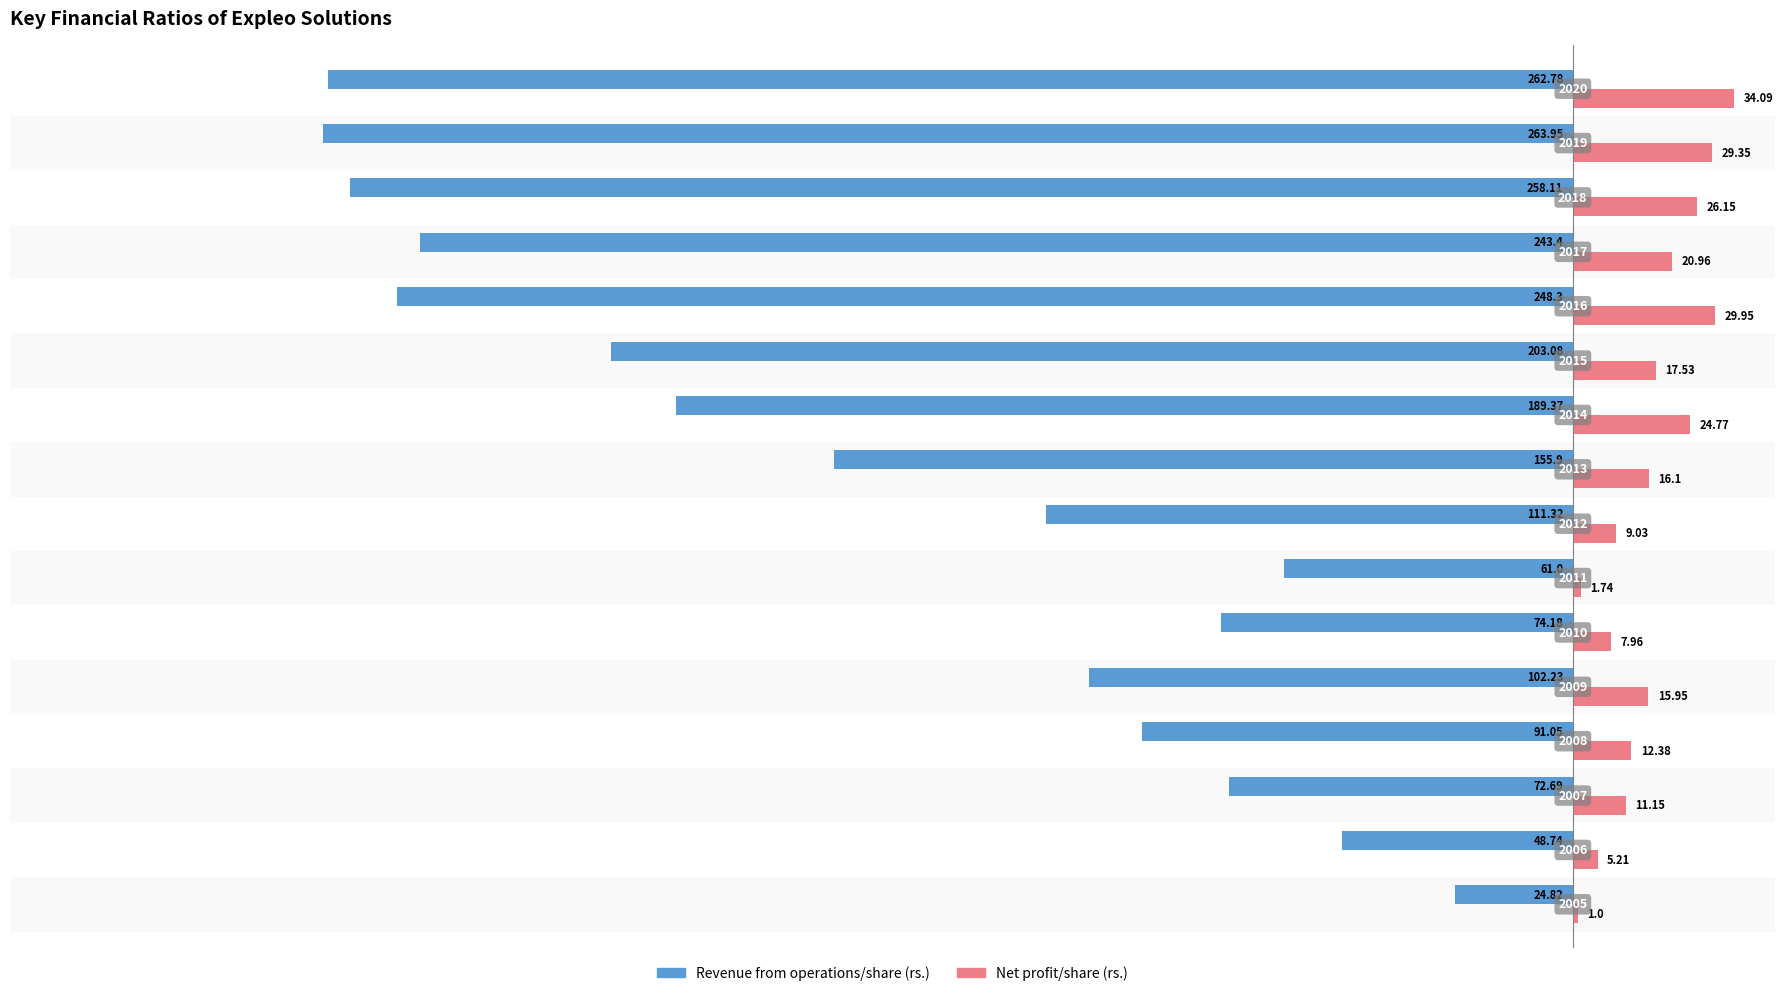

What are all the series names shown in the legend?

Revenue from operations/share (rs.), Net profit/share (rs.)